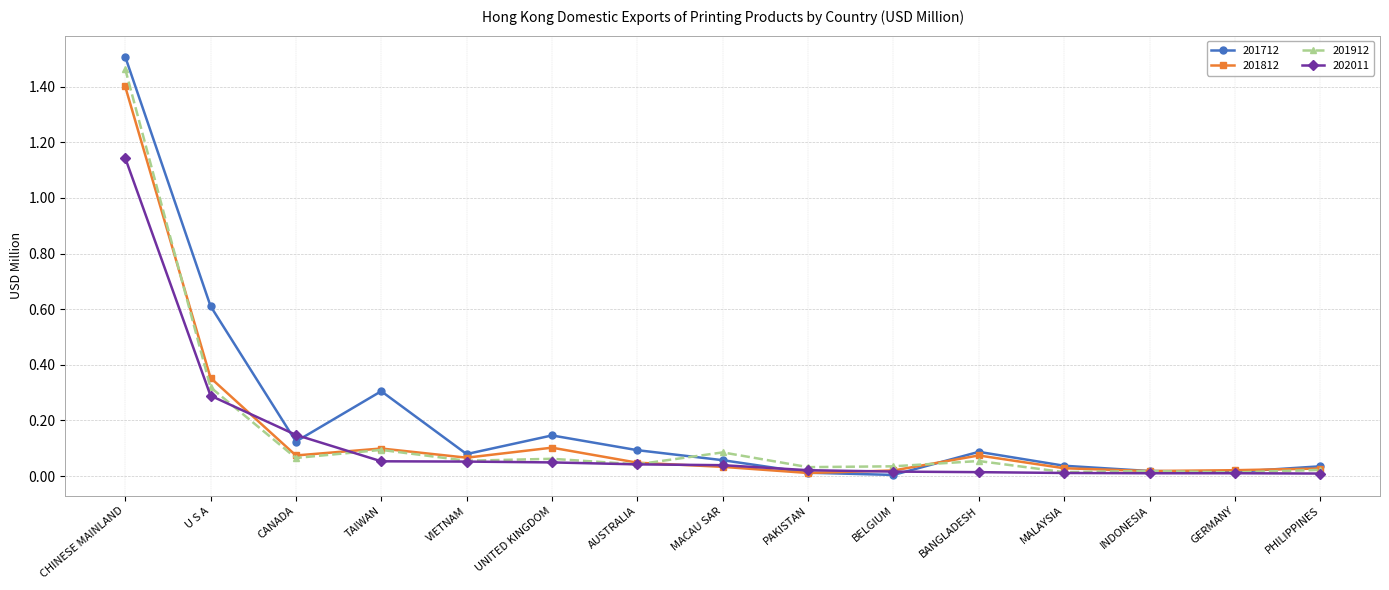

In 201812, how many points are higher than both neighbors (excluding endpoints)?

3